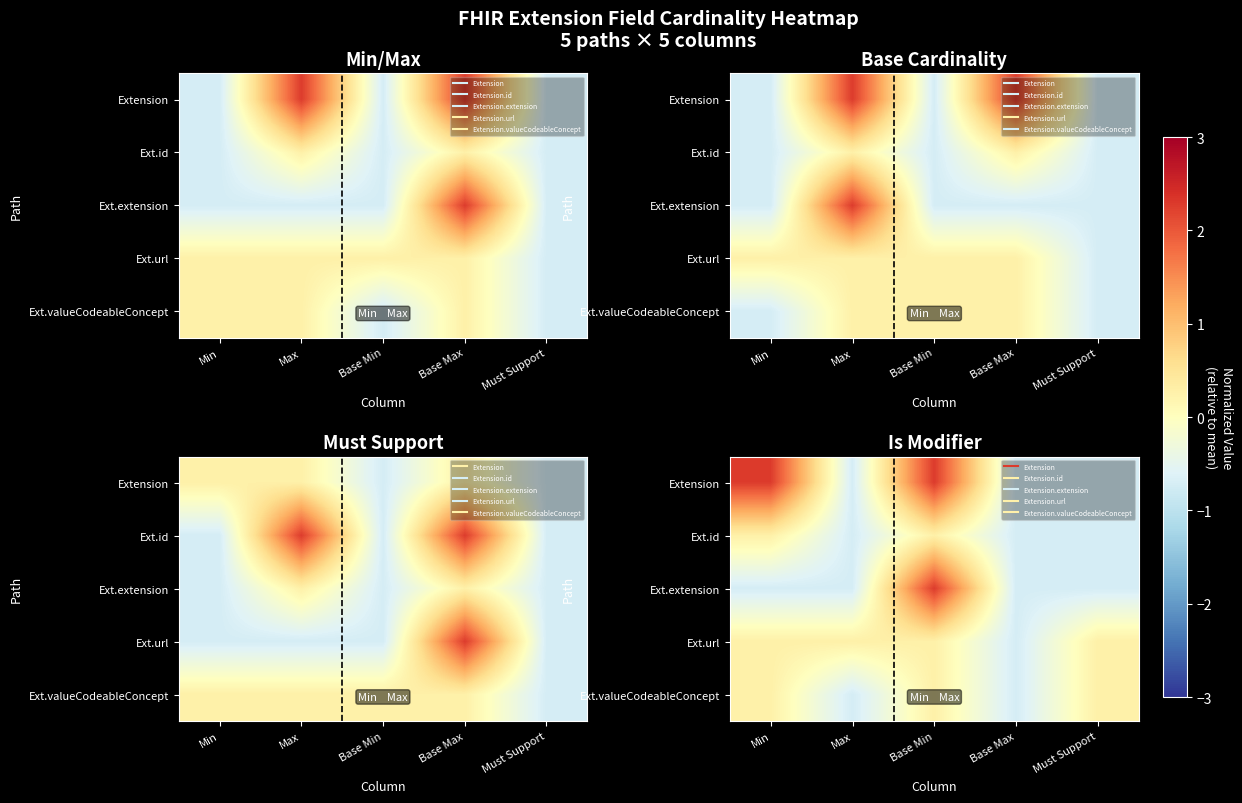

Which label corresponds to the smallest value in the chart?

Max